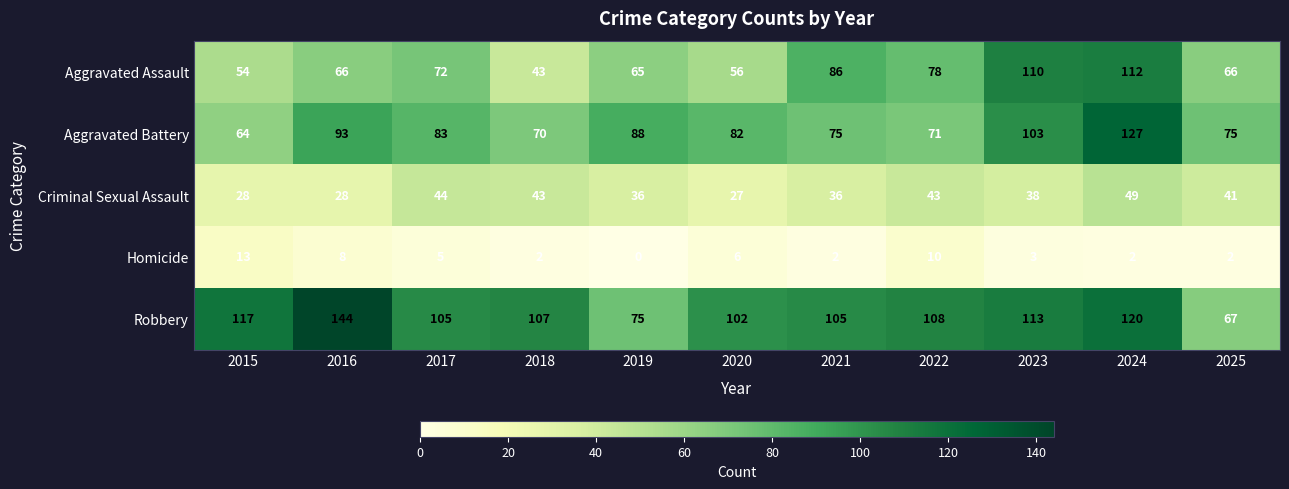

Which category has the lowest value in the Aggravated Assault series?

2018